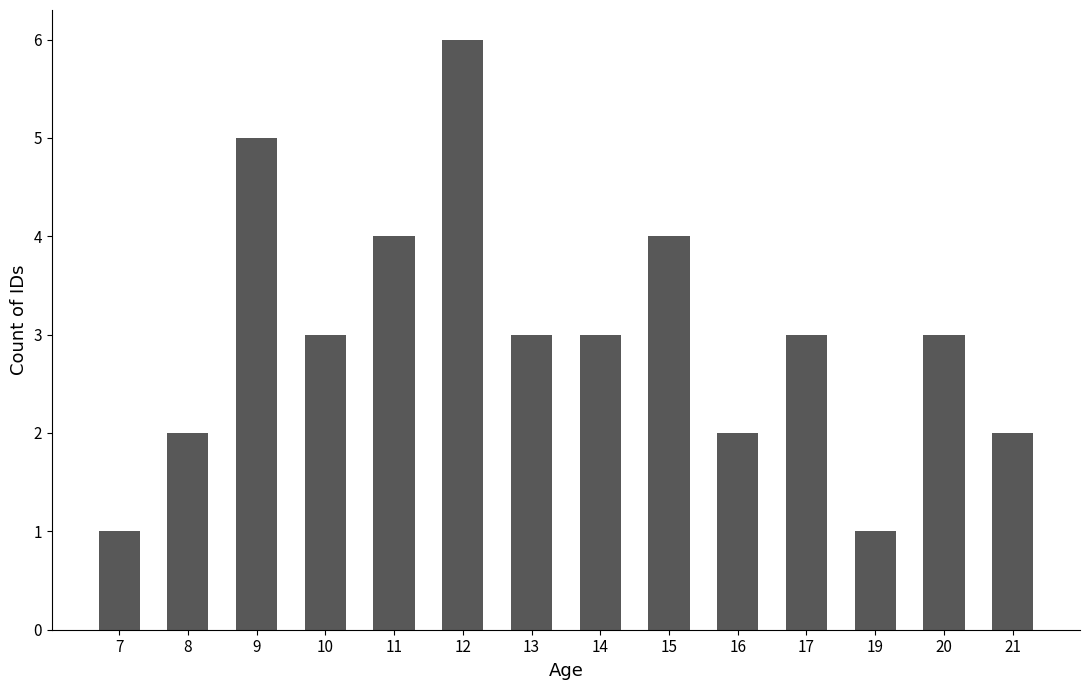

What is the average value?

3